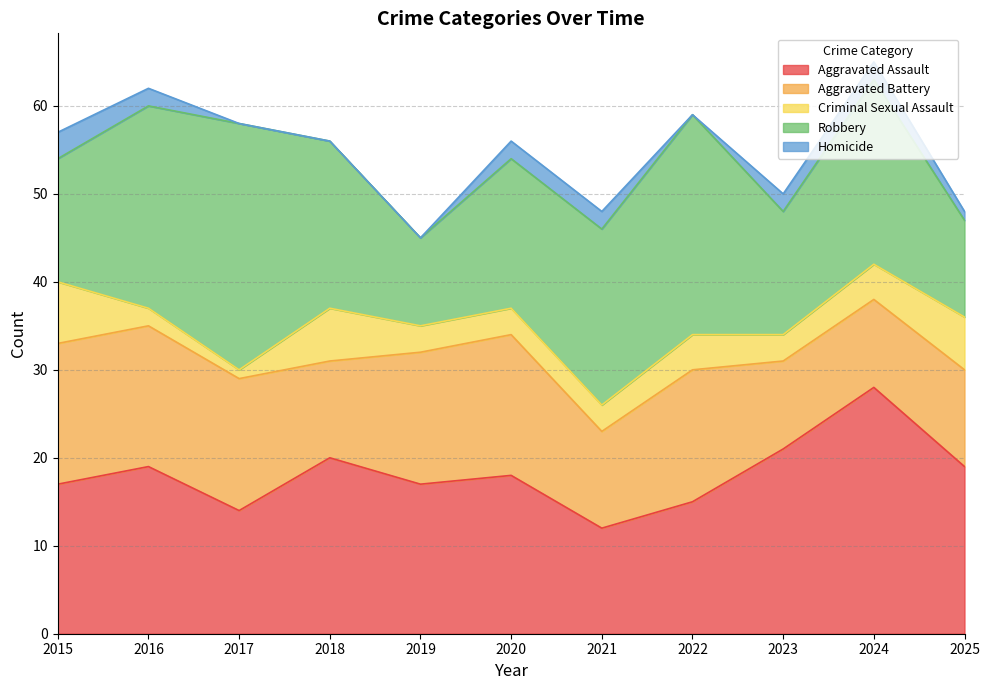

How many interior local valleys does the Criminal Sexual Assault series have?

2